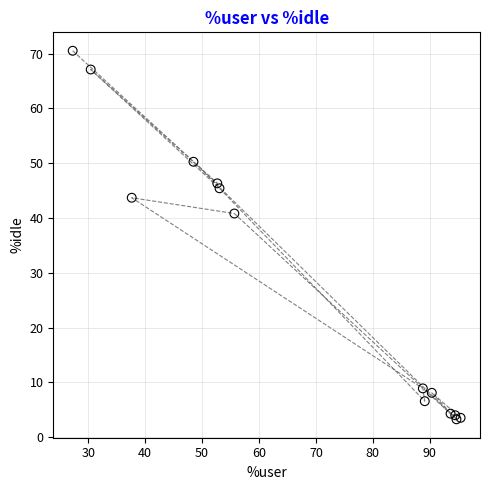

What Y value in the scatter plot is closest to 36?

40.8